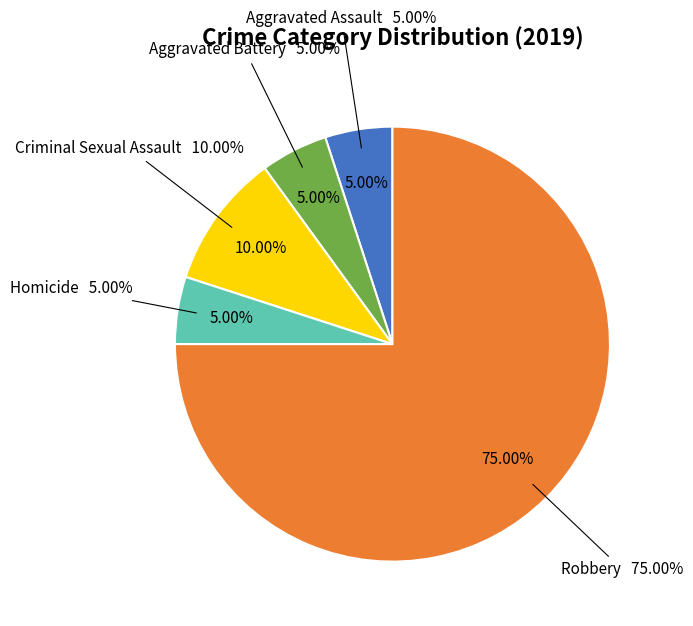

Which has a higher value, Robbery or Aggravated Assault?

Robbery